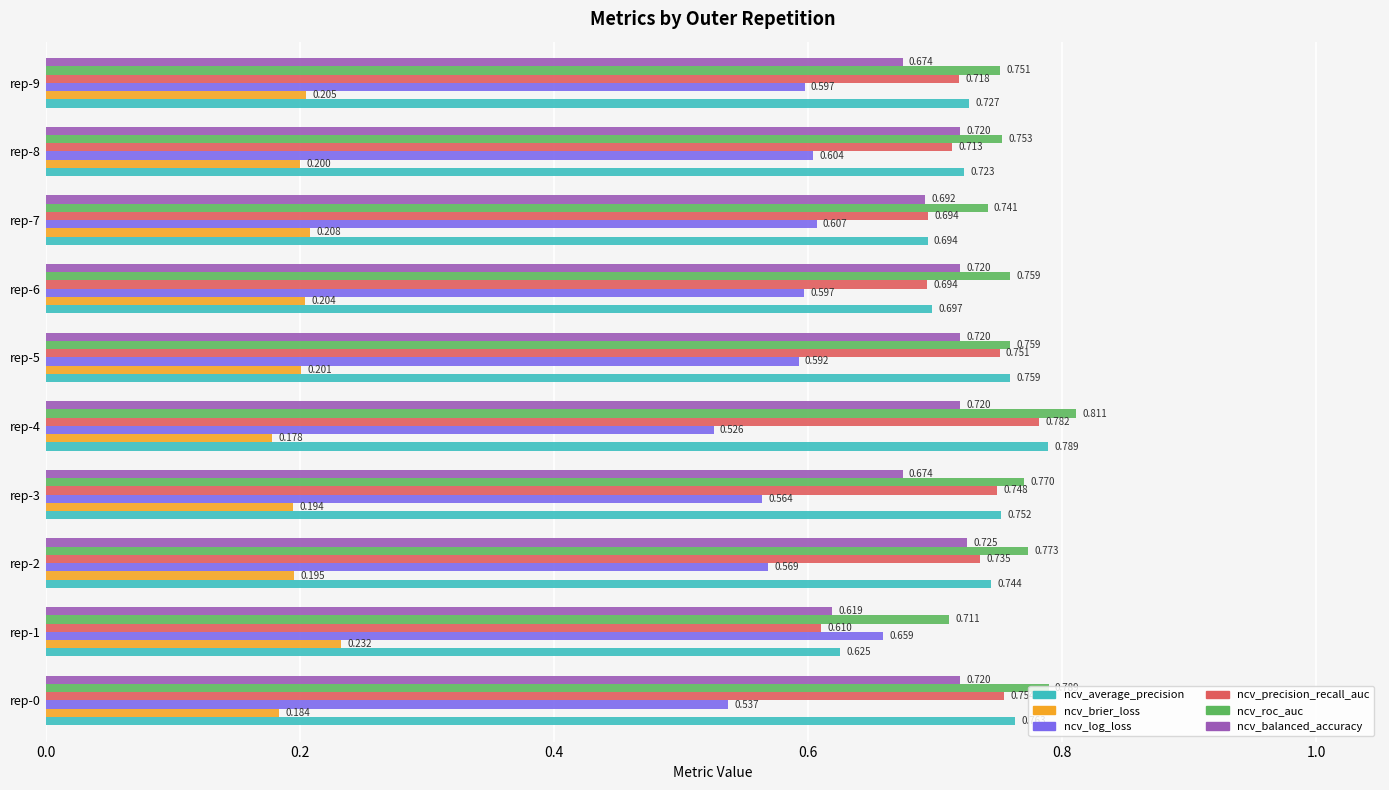

Rank the series by their maximum value, from highest to lowest.

ncv_roc_auc, ncv_average_precision, ncv_precision_recall_auc, ncv_balanced_accuracy, ncv_log_loss, ncv_brier_loss